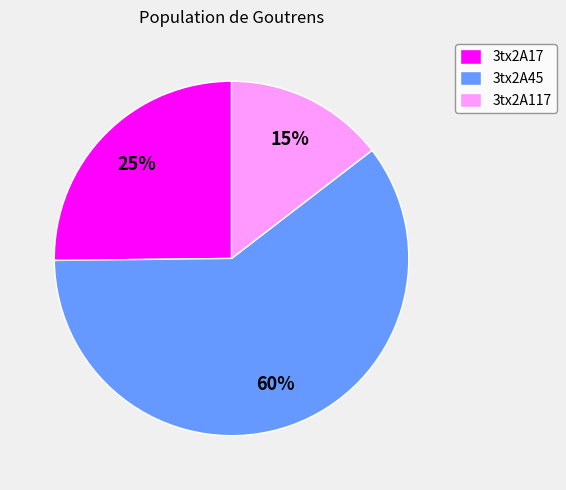

Do 3tx2A117 and 3tx2A17 together represent more than half of the pie?

No